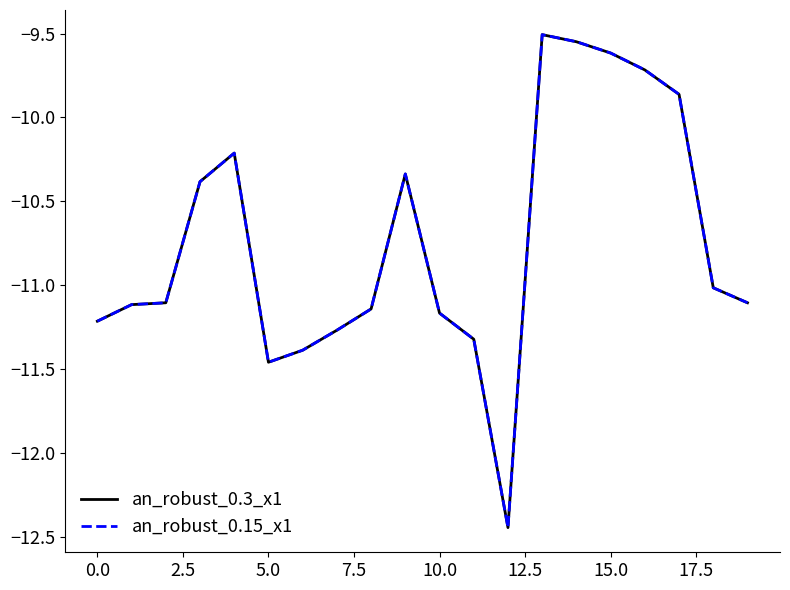

At how many categories does at least one series exceed -10?

5